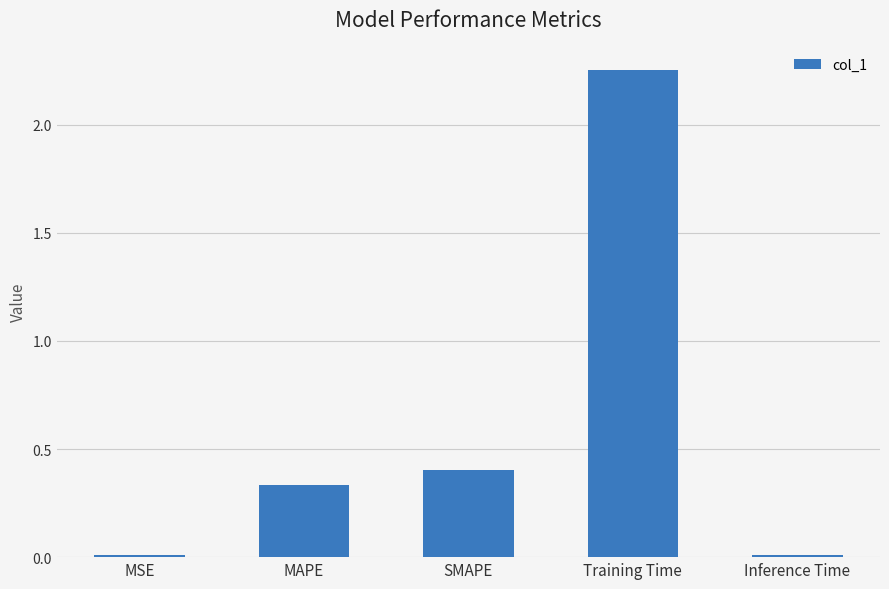

Does the chart contain stacked bars?

No